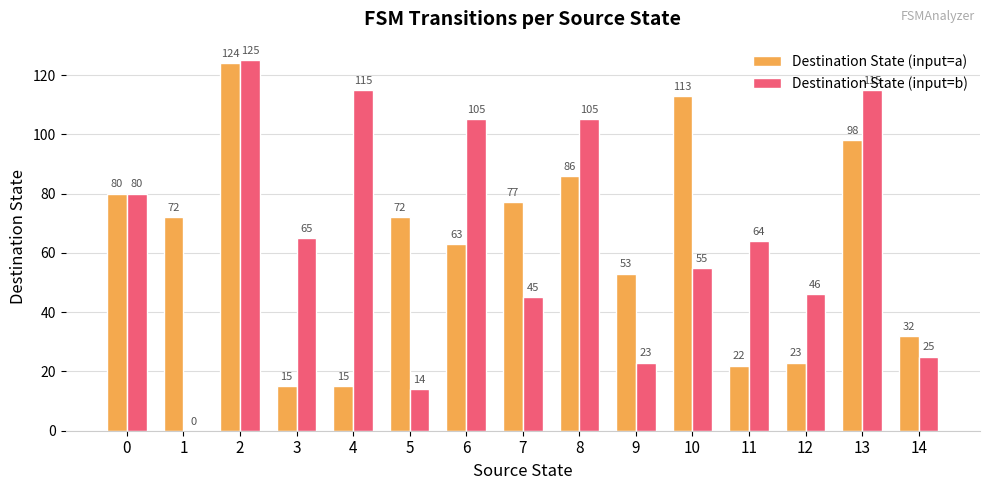

What is the maximum value for Destination State (input=a)?

124